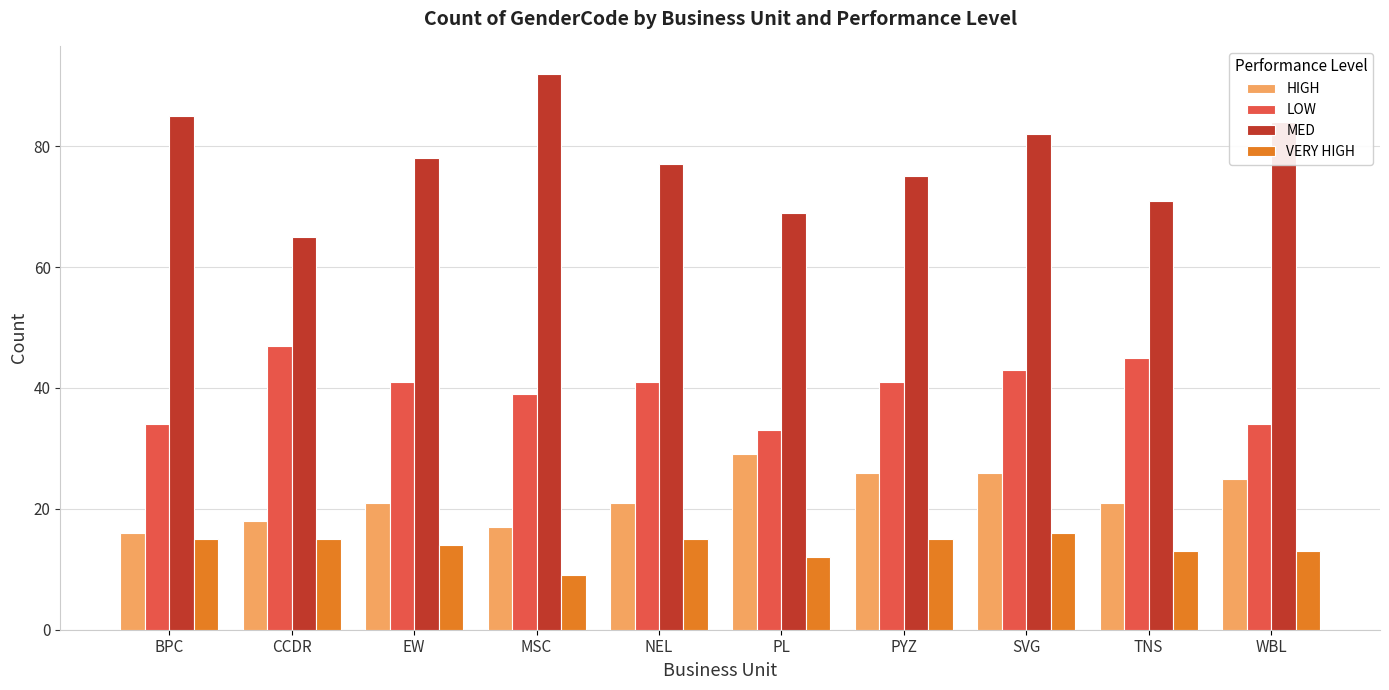

What is the difference between the highest and lowest values at BPC?

70